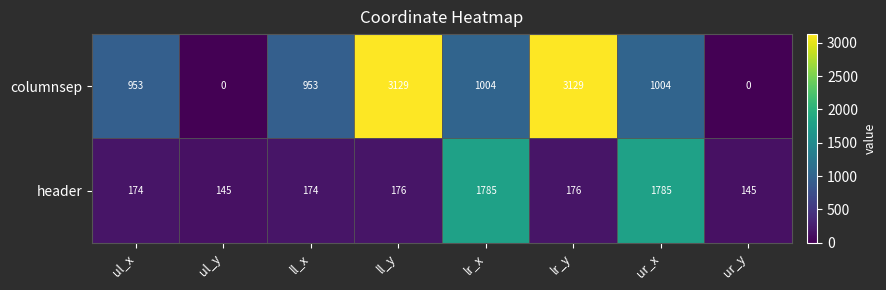

True or false: header has a value of 257 at ll_x.

False